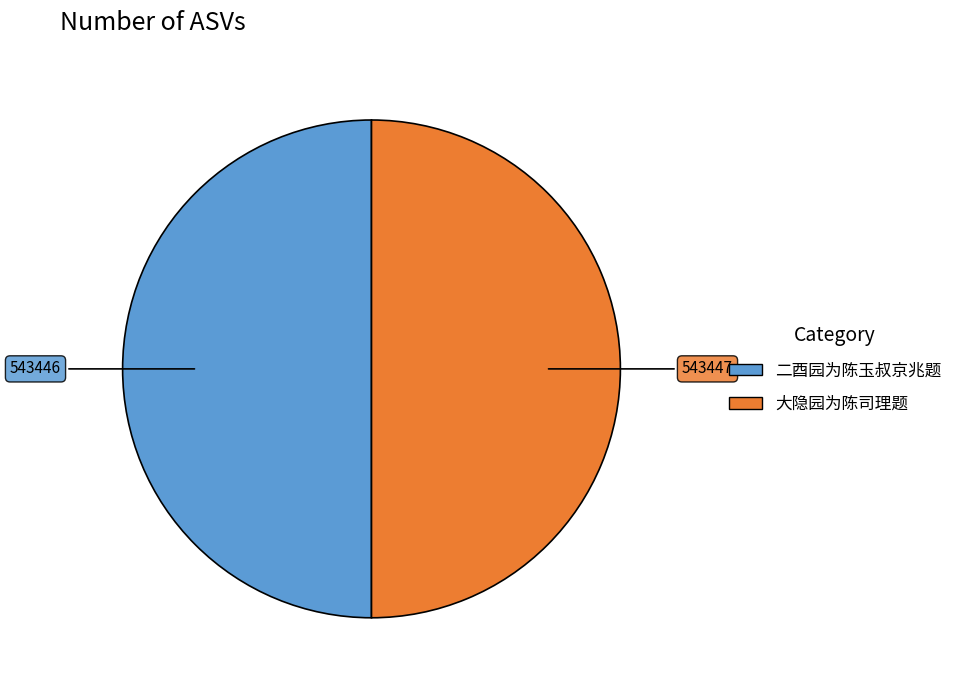

True or false: 二酉园为陈玉叔京兆题 accounts for 37% of the total.

False